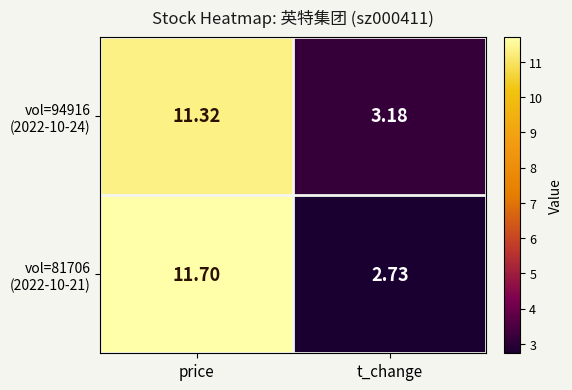

Which label corresponds to the smallest value in the chart?

t_change